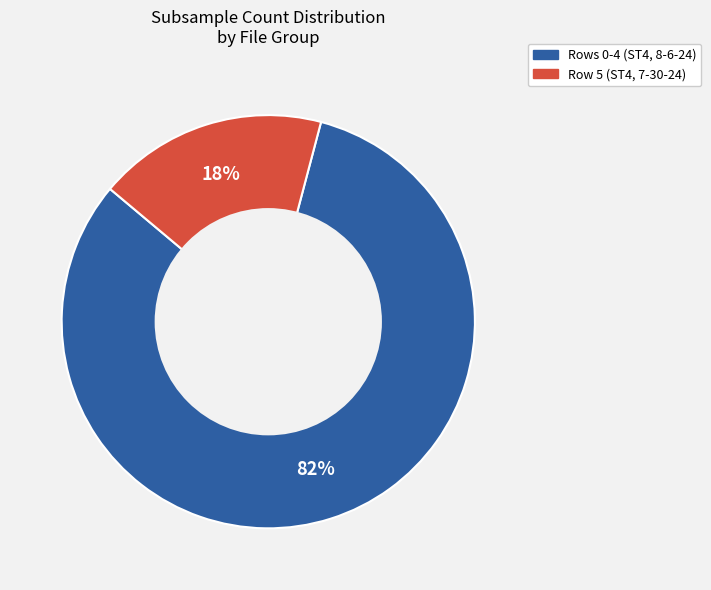

To the nearest percent, what is the difference between the largest and smallest slice percentages?

64%